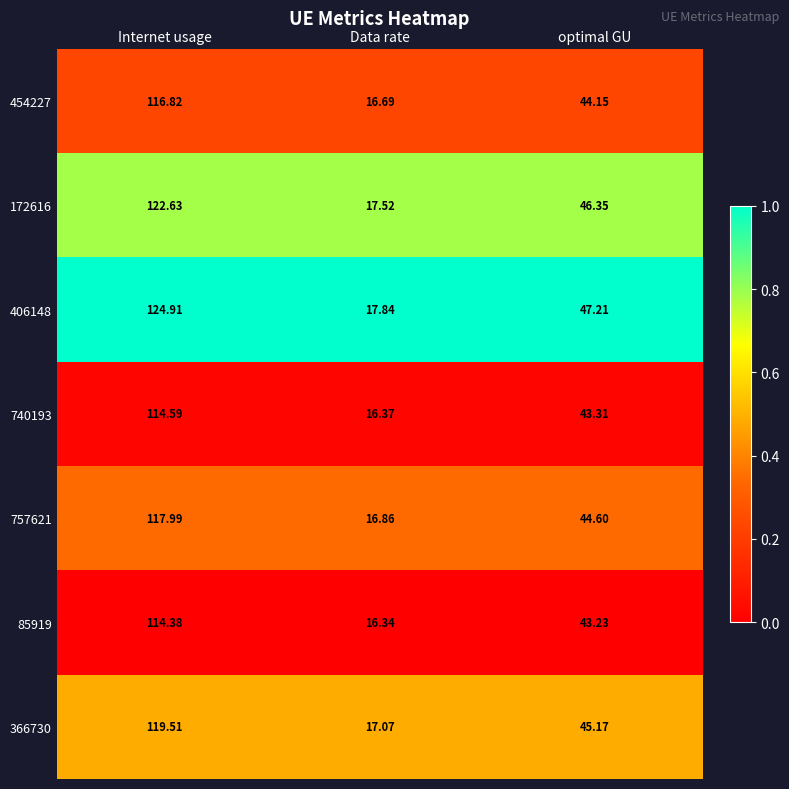

What is the total value across all series at Internet usage?

830.8